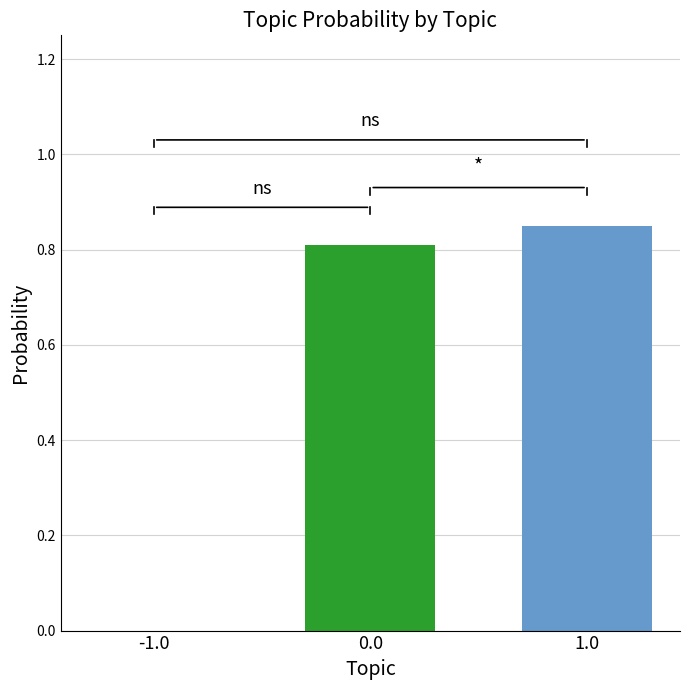

Which has a higher value, 1.0 or -1.0?

1.0